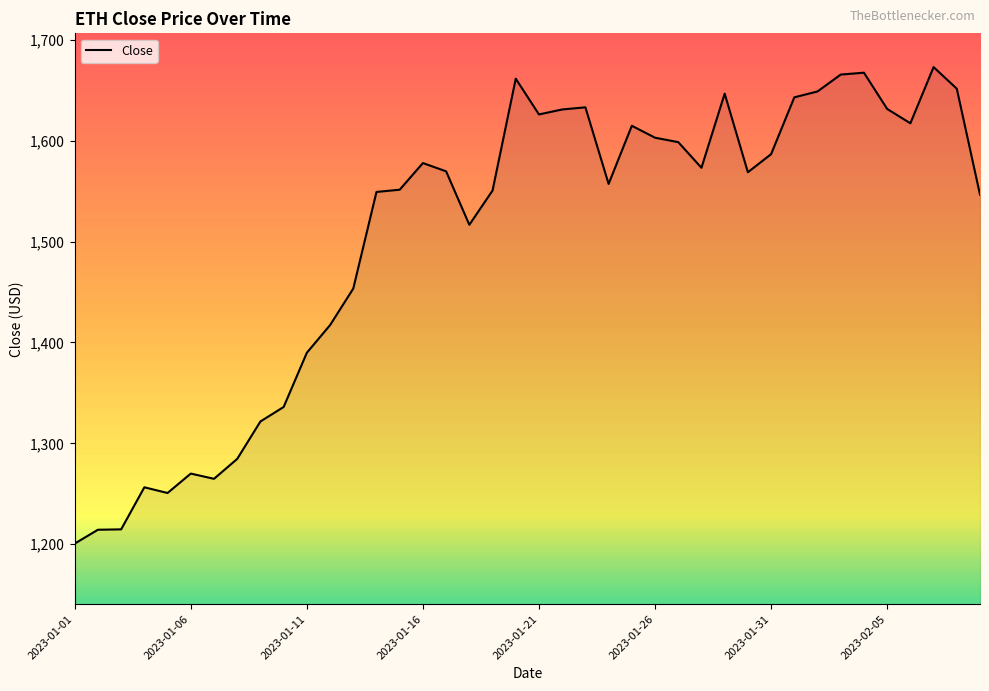

What is the minimum value shown in the chart?

1200.7